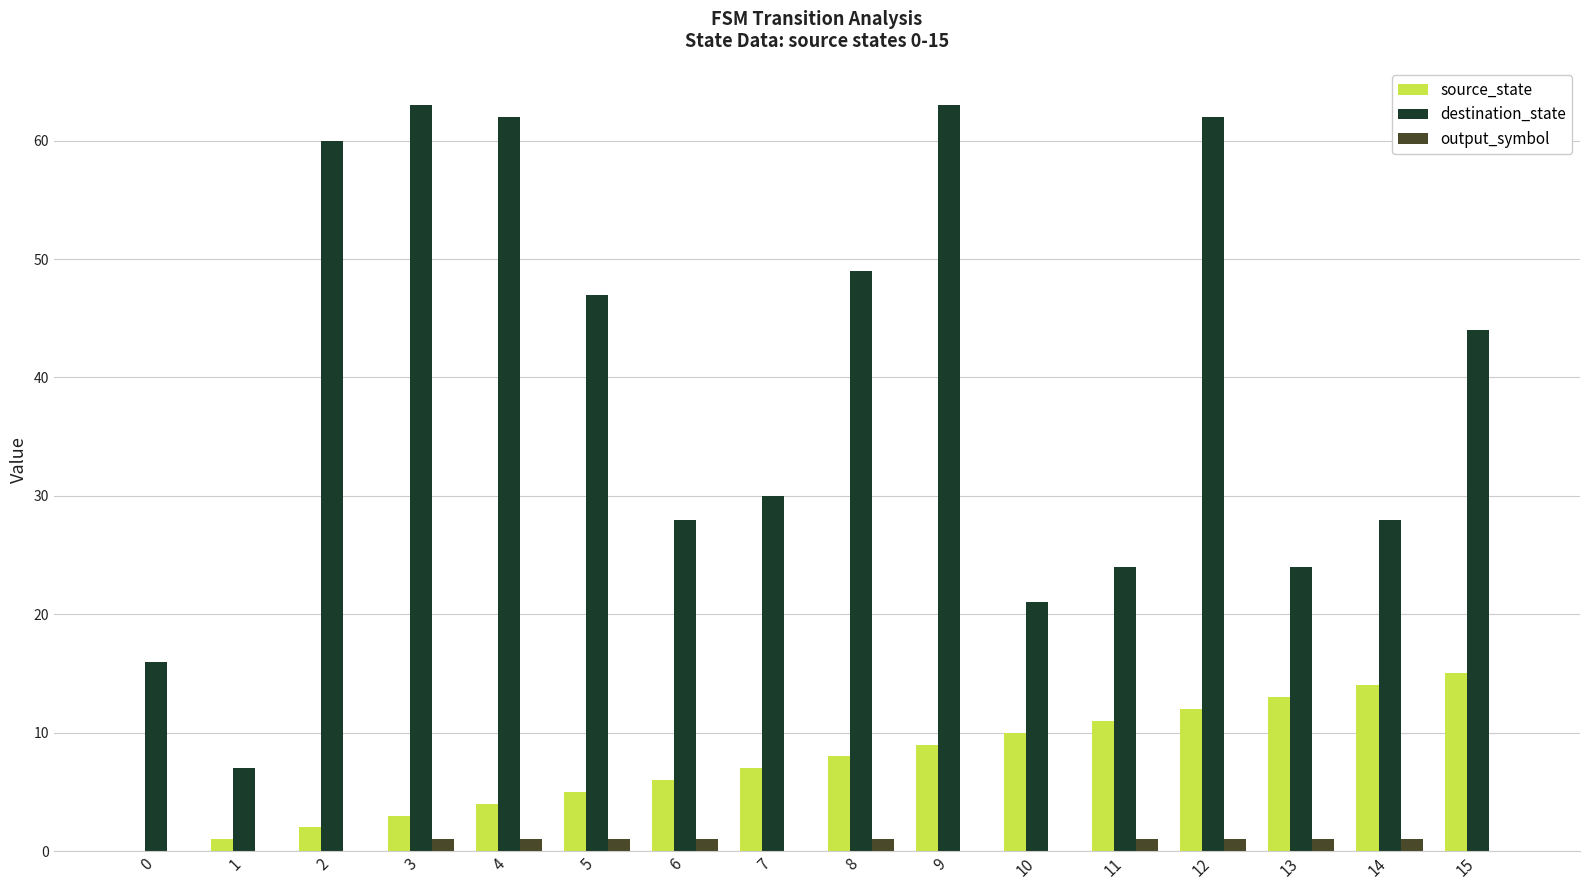

Reading left to right, transcribe all the data shown in this chart.

source_state: 0	1	2	3	4	5	6	7	8	9	10	11	12	13	14	15
destination_state: 16	7	60	63	62	47	28	30	49	63	21	24	62	24	28	44
output_symbol: 0	0	0	1	1	1	1	0	1	0	0	1	1	1	1	0